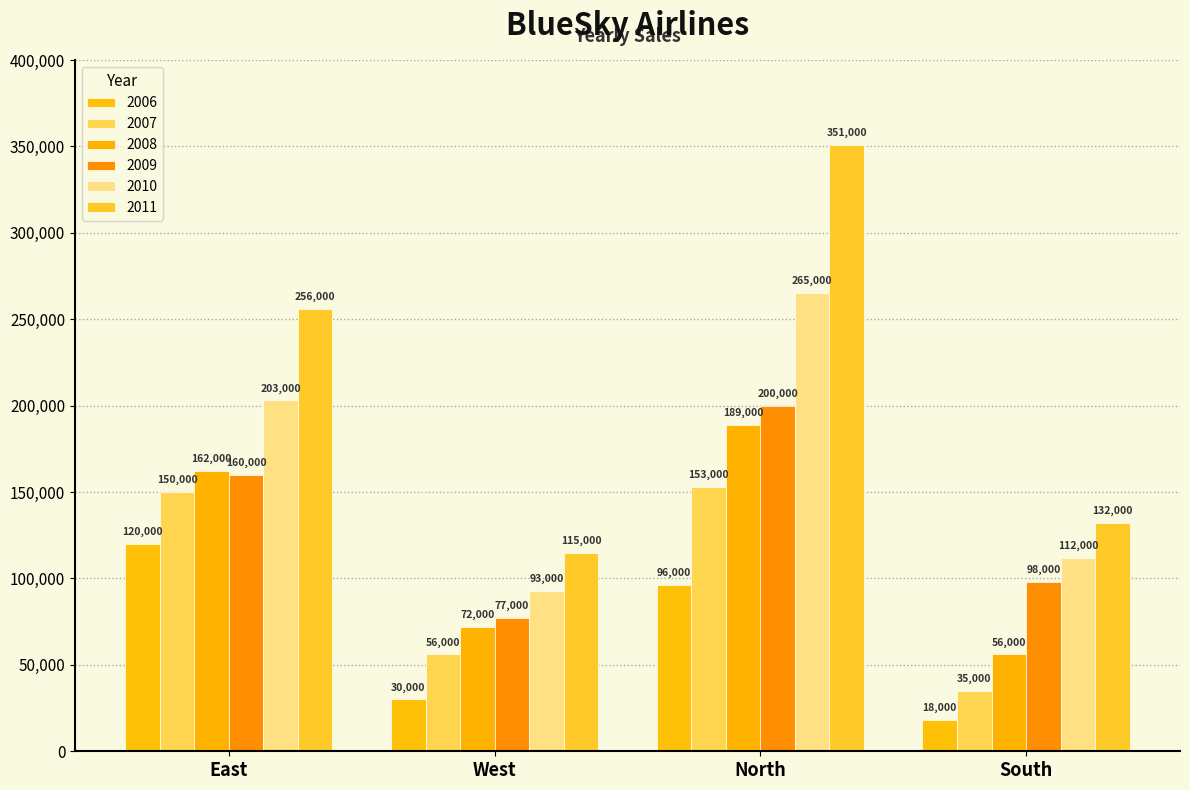

What is the difference between the 2008 values at North and South?

133000